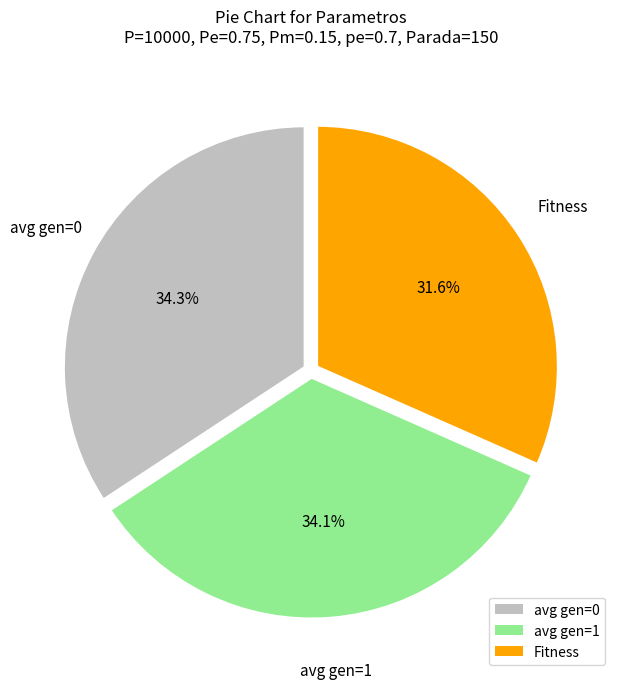

What is the total percentage of avg gen=0 and avg gen=1?

68.4%